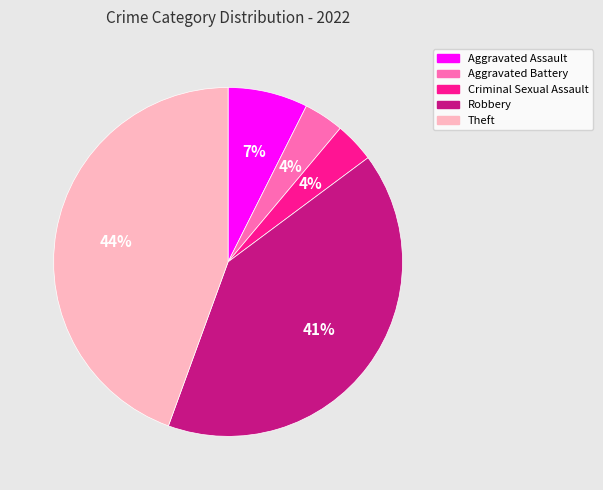

Is it true that Aggravated Battery is 4% of the pie?

True